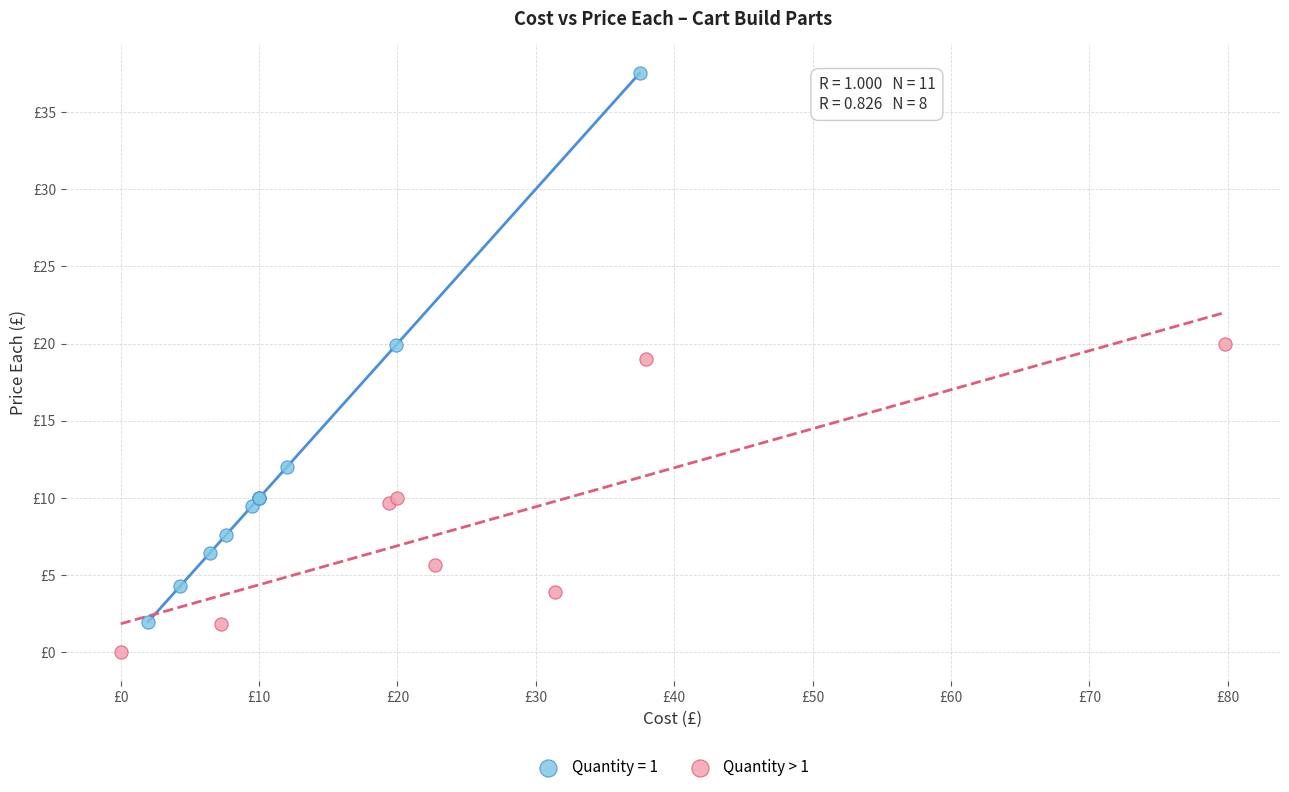

What are all the series names shown in the legend?

Quantity = 1, Quantity > 1